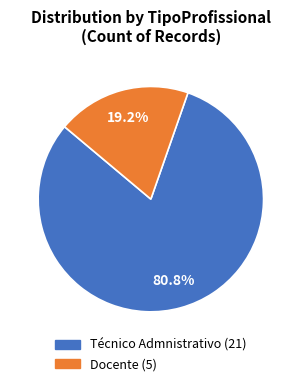

True or false: Docente accounts for 26% of the total.

False